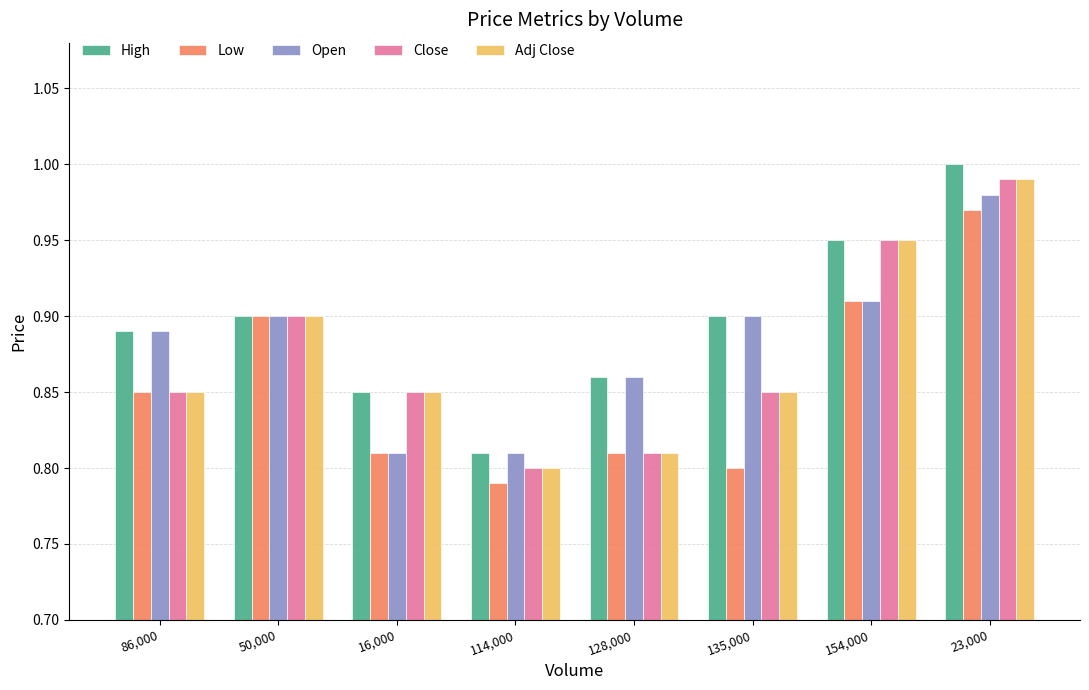

At which label does Open reach its peak?

23,000